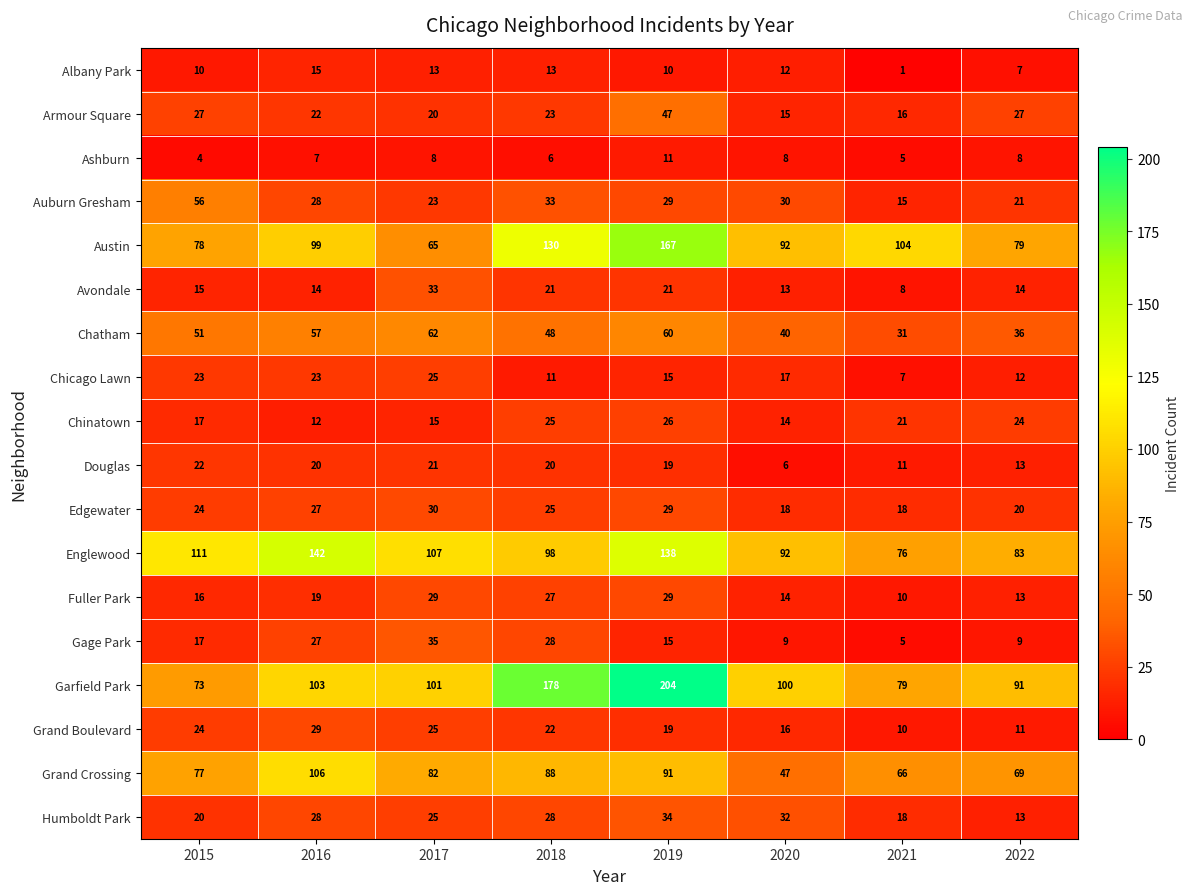

At which category does the chart reach its peak across all series?

2019